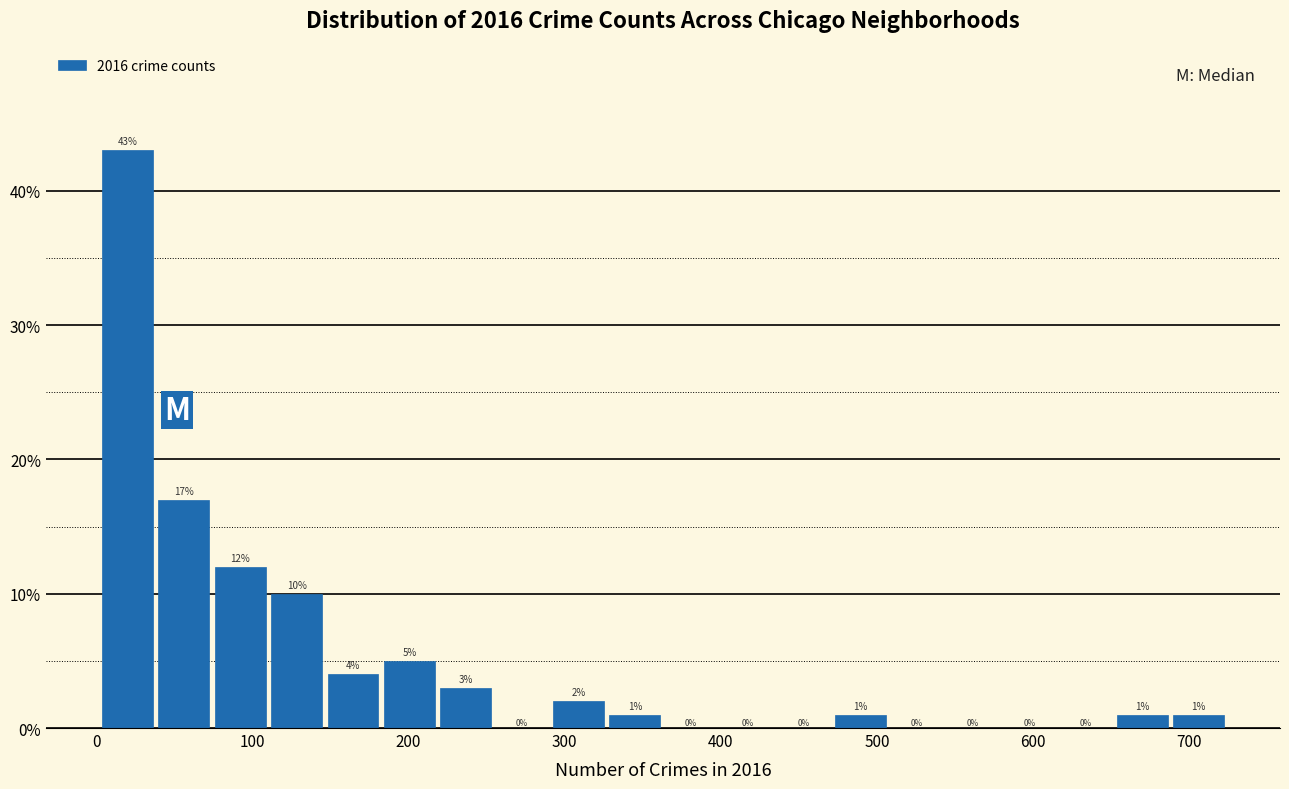

Read against the x-axis, roughly where is the centre of the tallest bar?

20